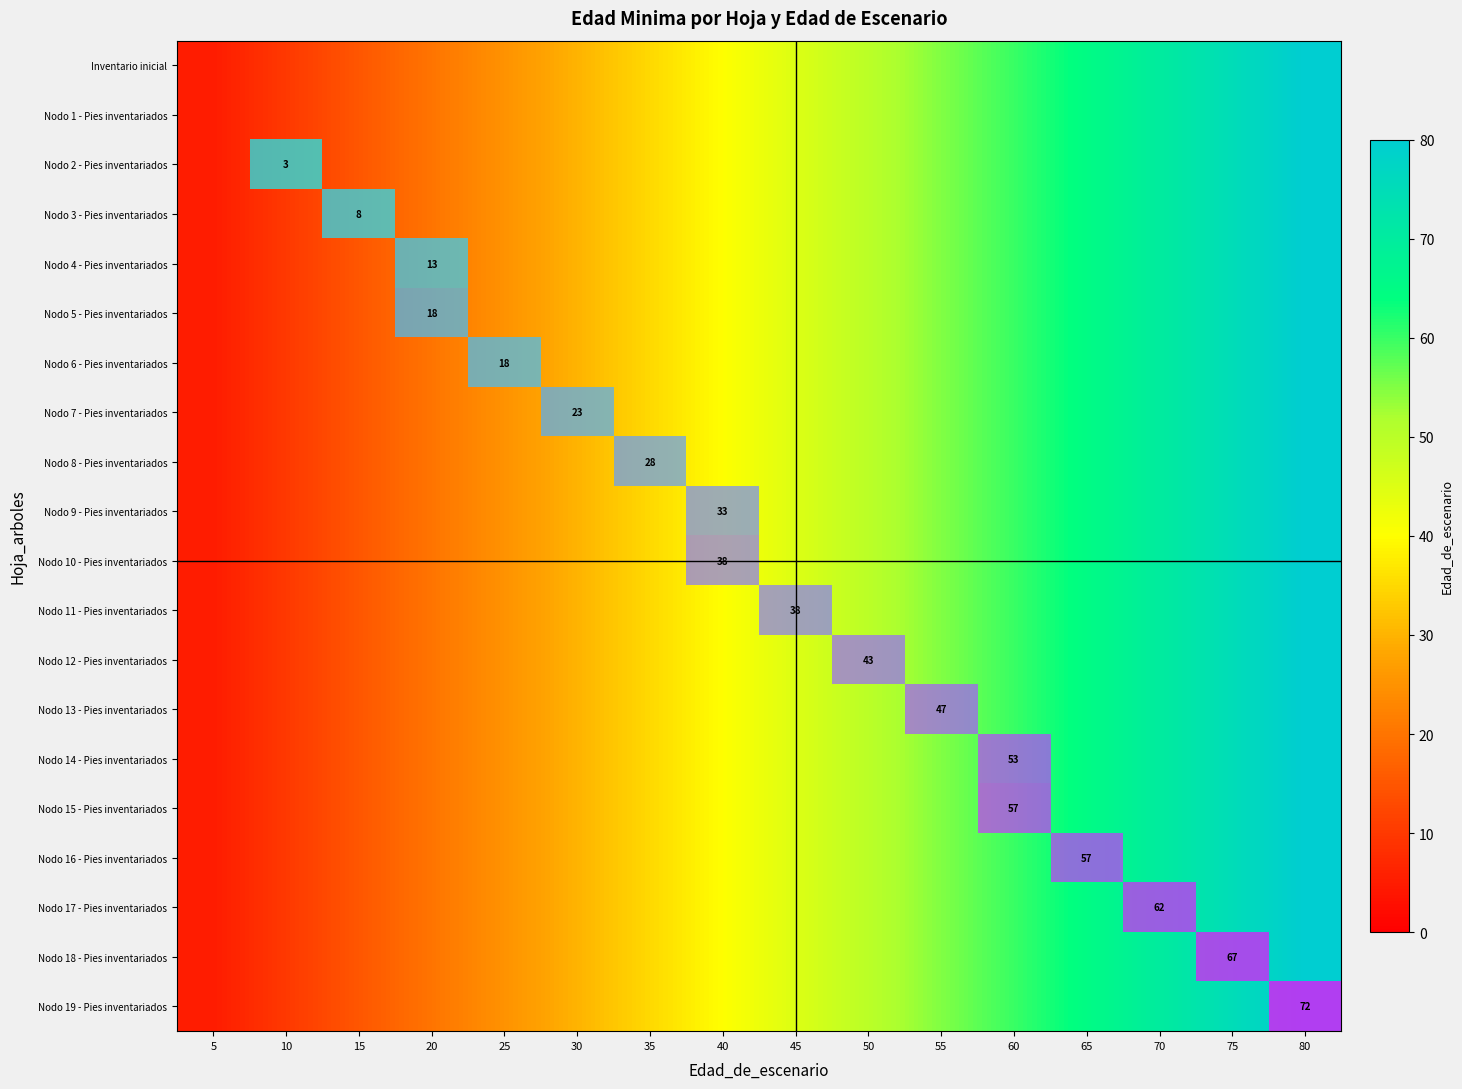

Which label corresponds to the largest value in the chart?

80